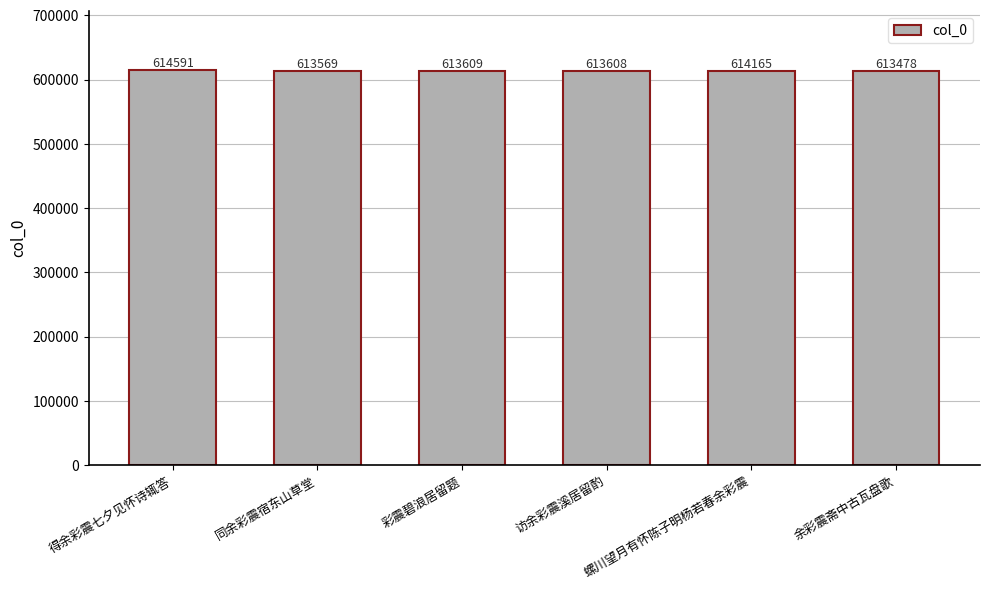

What is the ratio of the value at 同余彩震宿东山草堂 to the value at 得余彩震七夕见怀诗辄答?

1.0